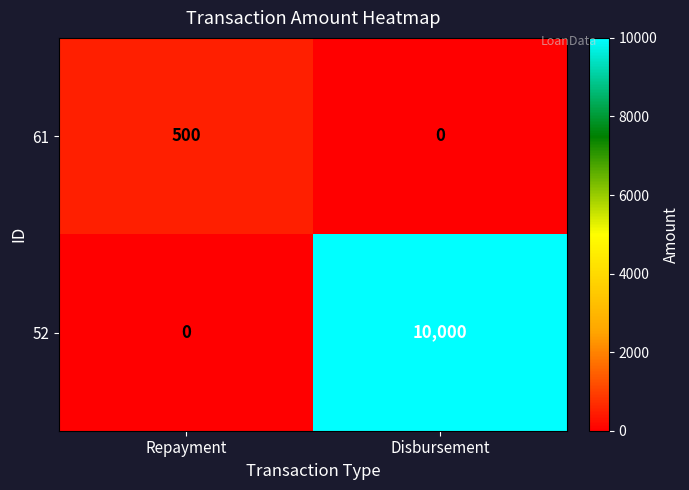

At which category is the sum across all series the highest?

Disbursement